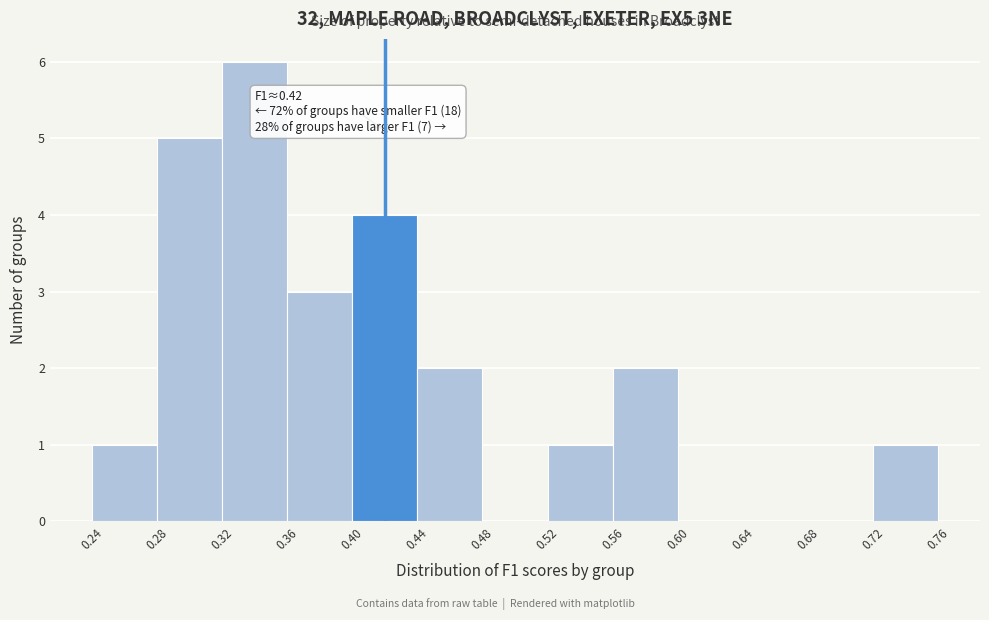

Which range on the x-axis has the tallest bar?

0.32 to 0.36